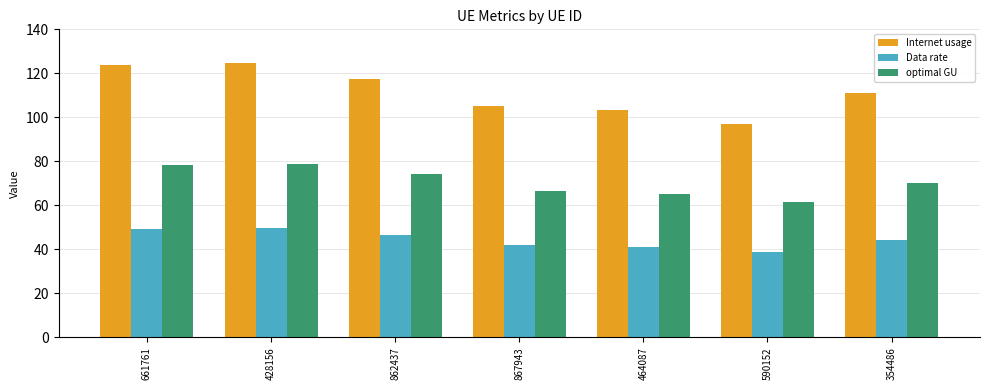

Rank the series at 862437 from highest to lowest value.

Internet usage, optimal GU, Data rate